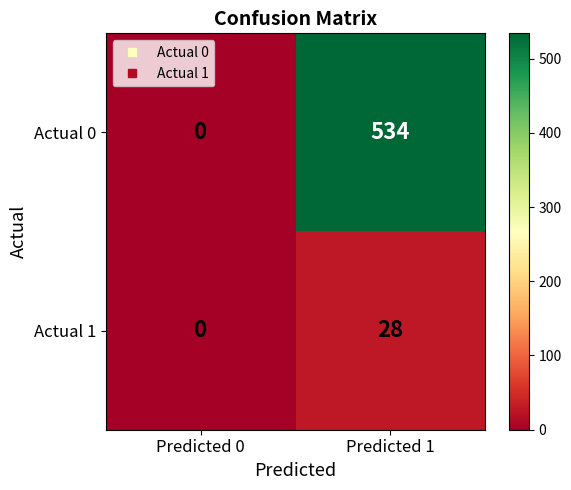

What is the difference between the maximum and minimum values in the Actual 1 series?

28